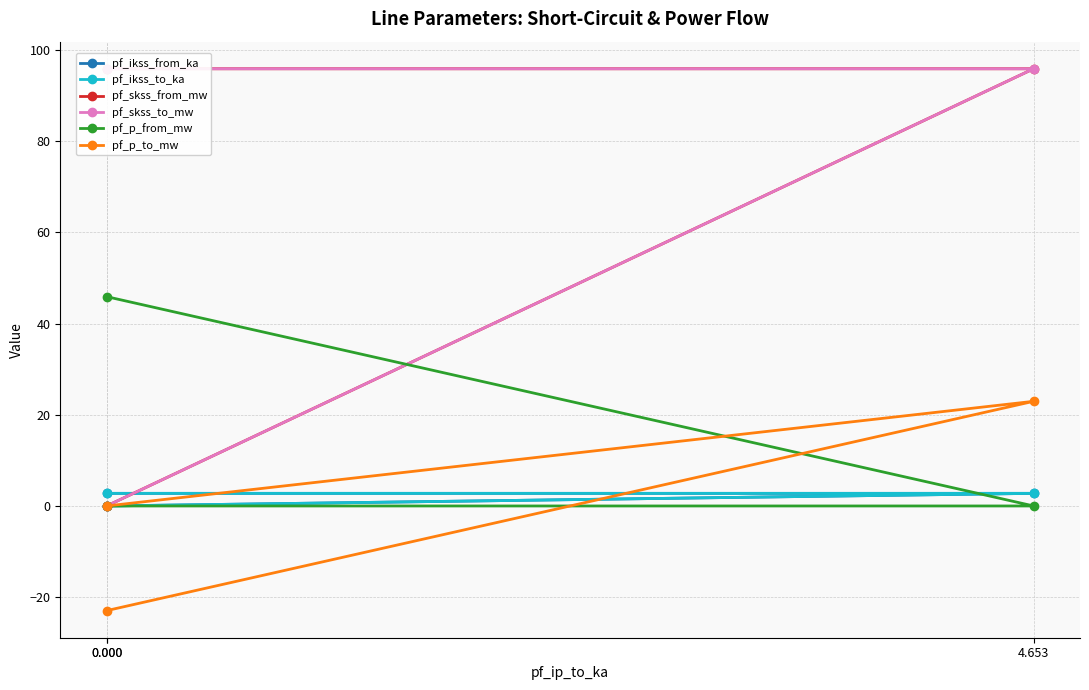

Between 0.000 and 4.653, which series saw the biggest shift?

pf_p_from_mw